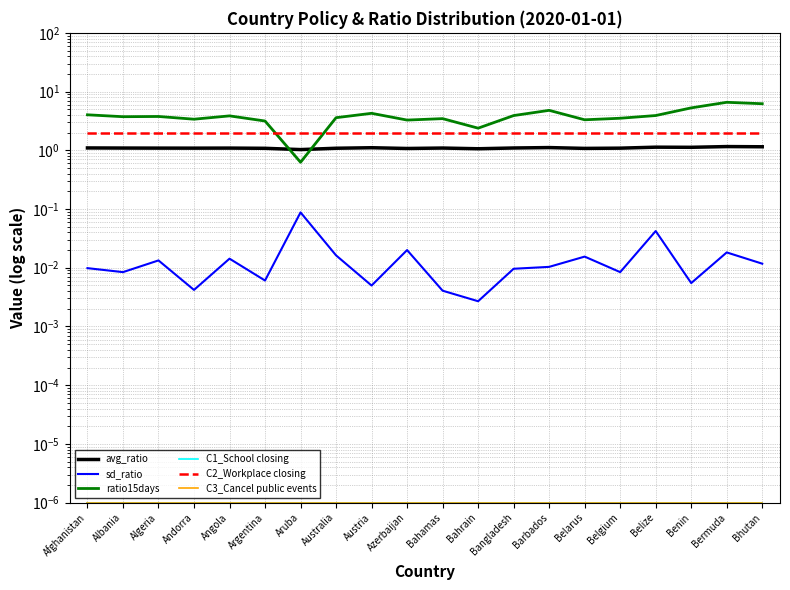

What is the sum of the avg_ratio values at Andorra and Belarus?

2.2